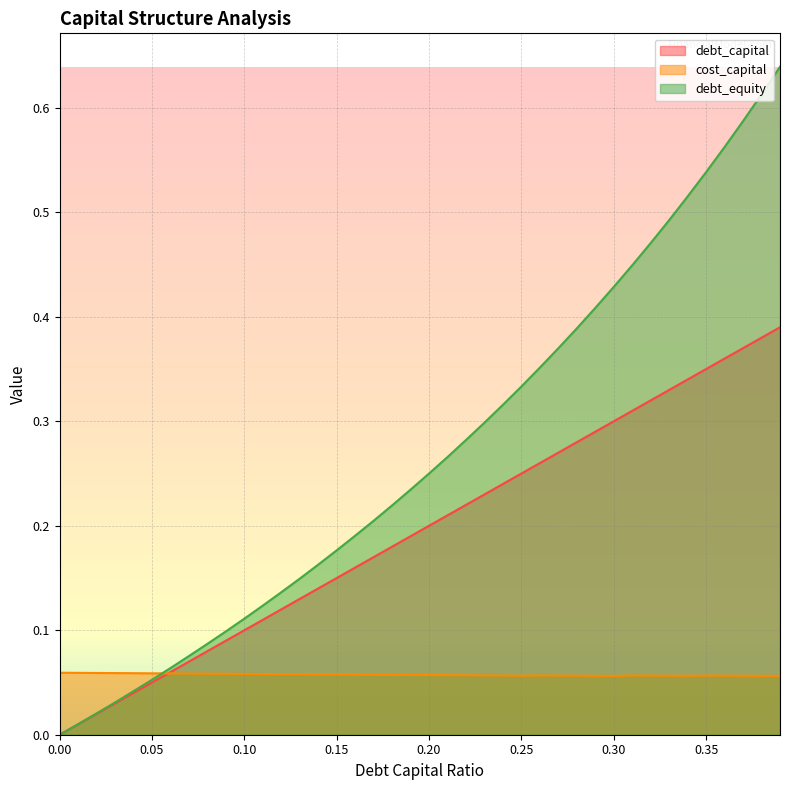

What is the label of the 16th point from the left?

0.15